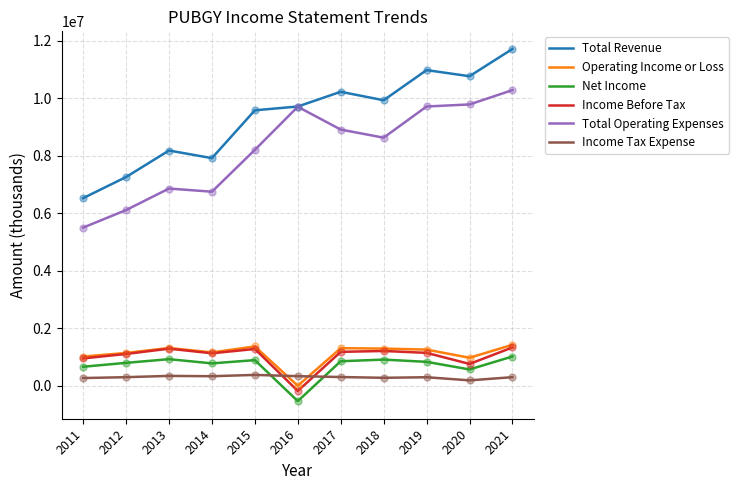

Which series has the largest total across all categories?

Total Revenue